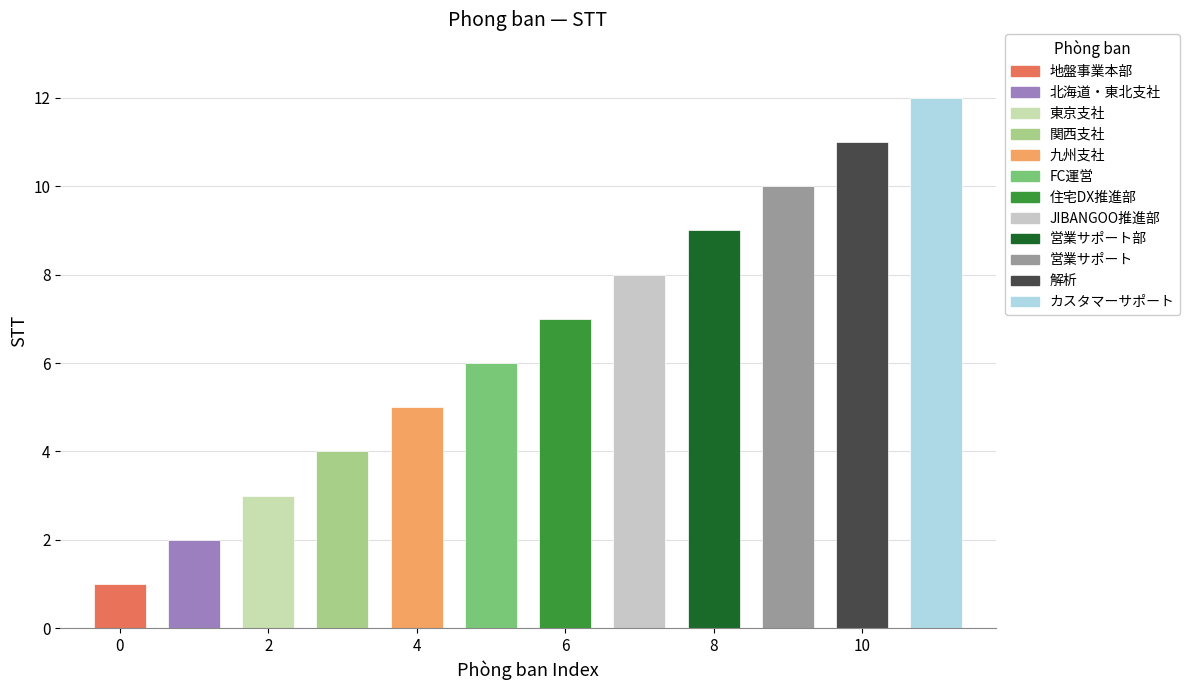

What is the smallest value displayed?

1